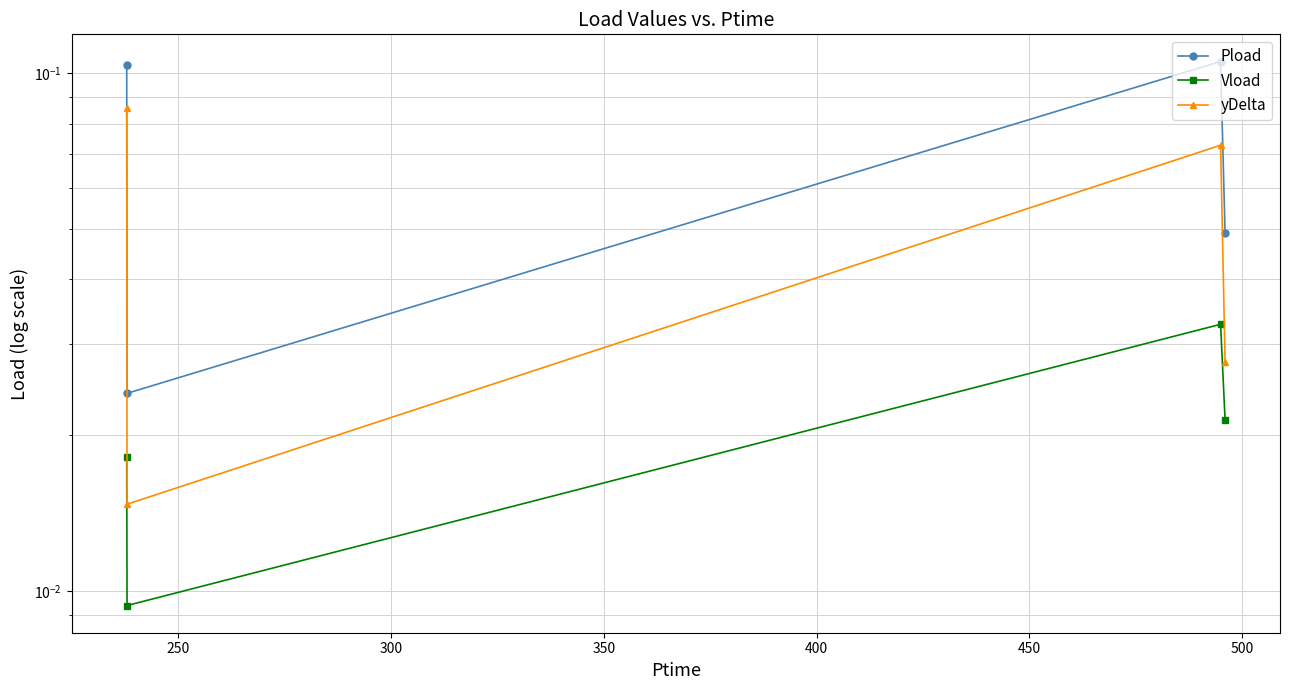

Where is yDelta nearest to the value 0?

250